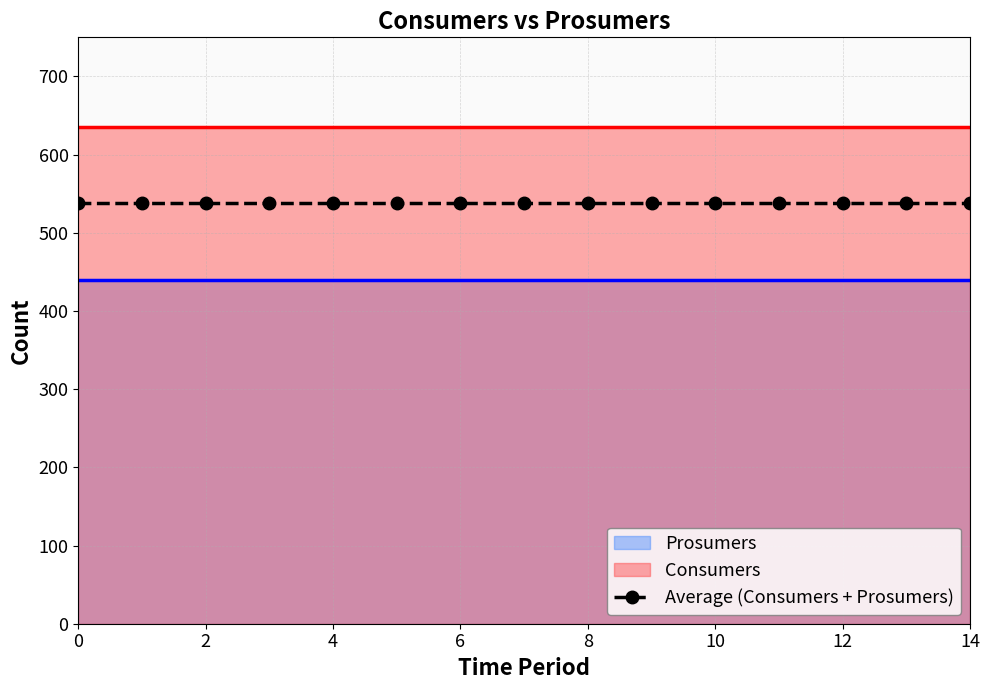

True or false: Prosumers has a value of 440 at 8.

True